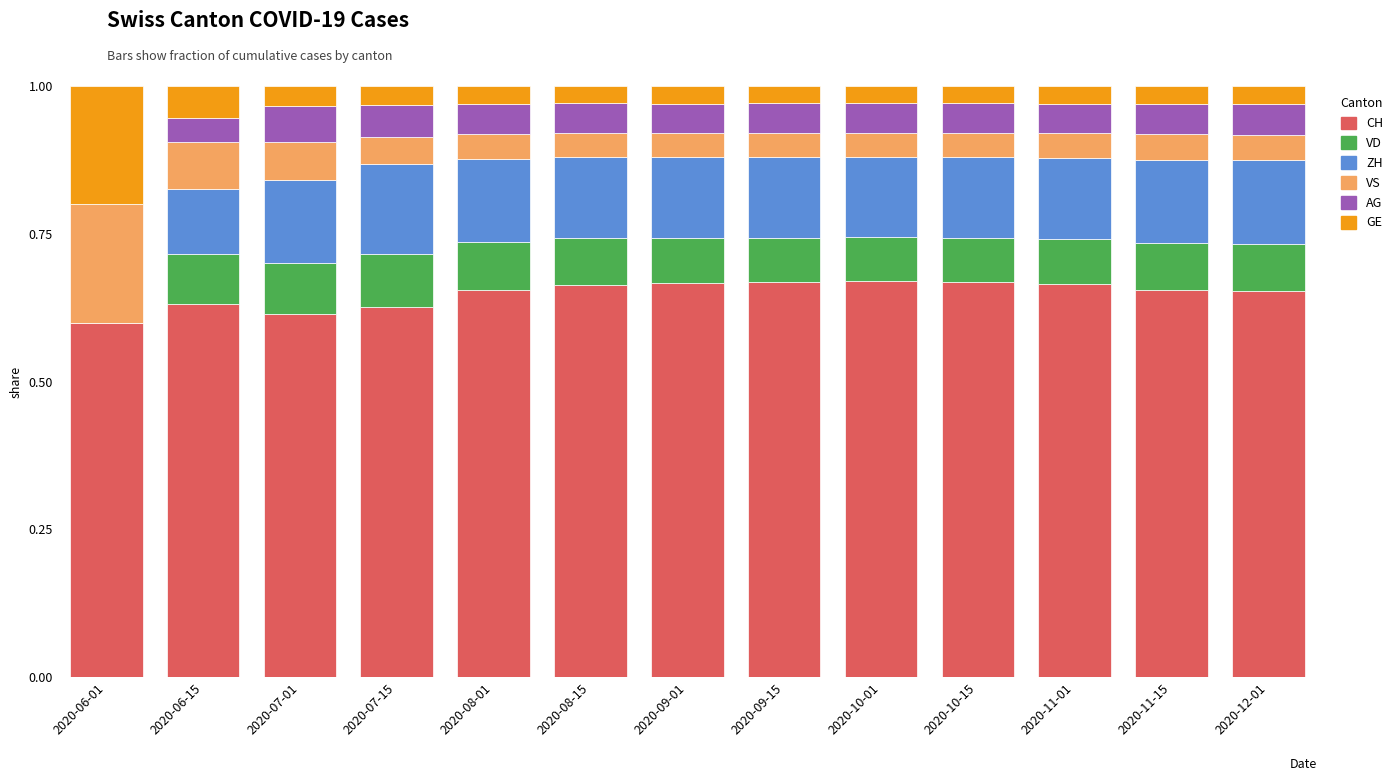

What is the total value across all series at 2020-06-15?

1.0